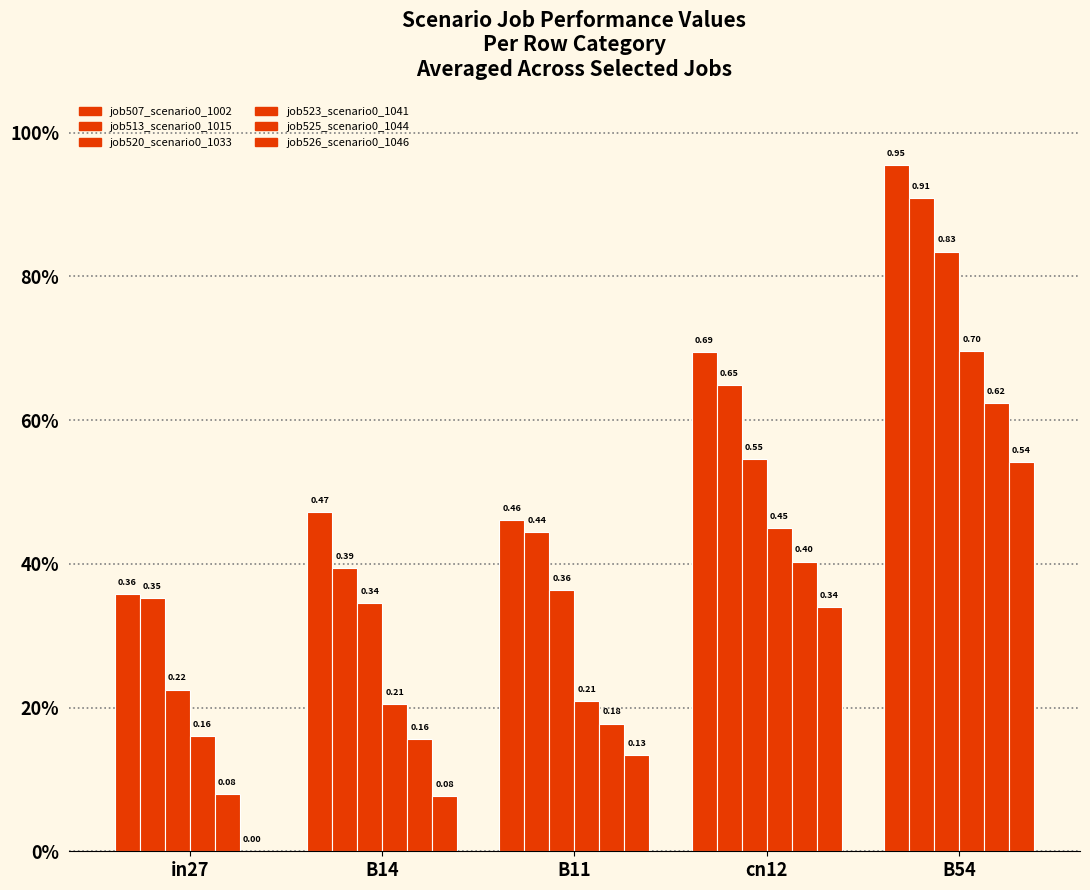

At how many categories does at least one series exceed 0?

5